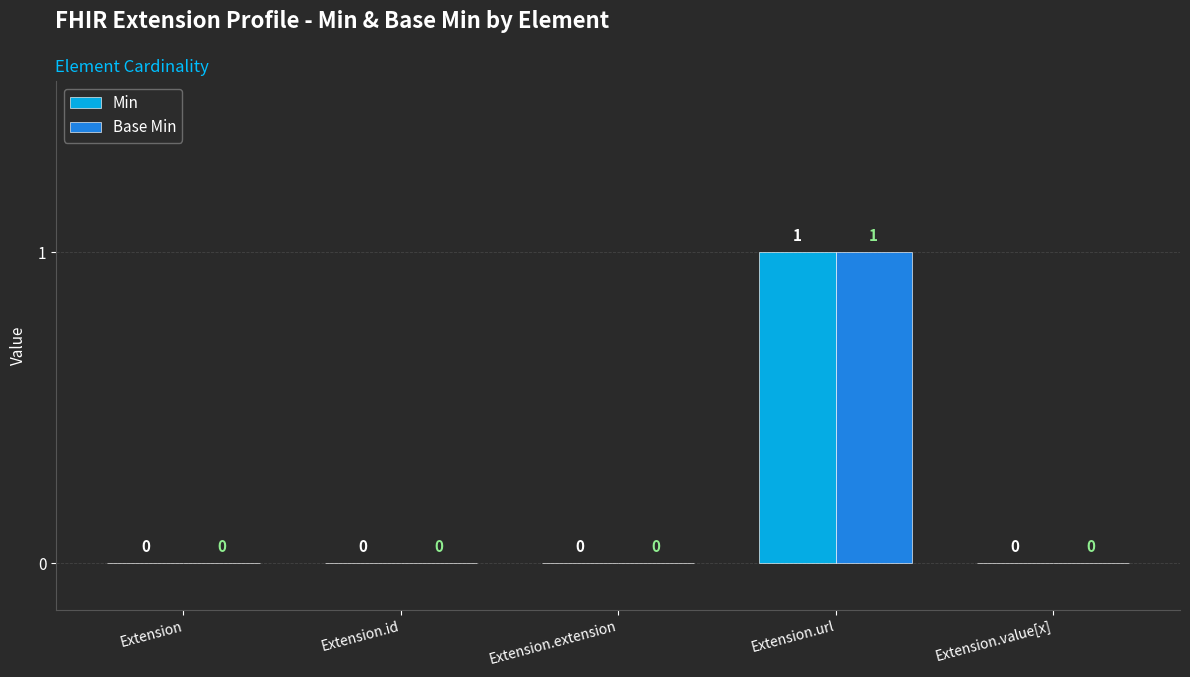

True or false: Base Min has a value of 1 at Extension.url.

True